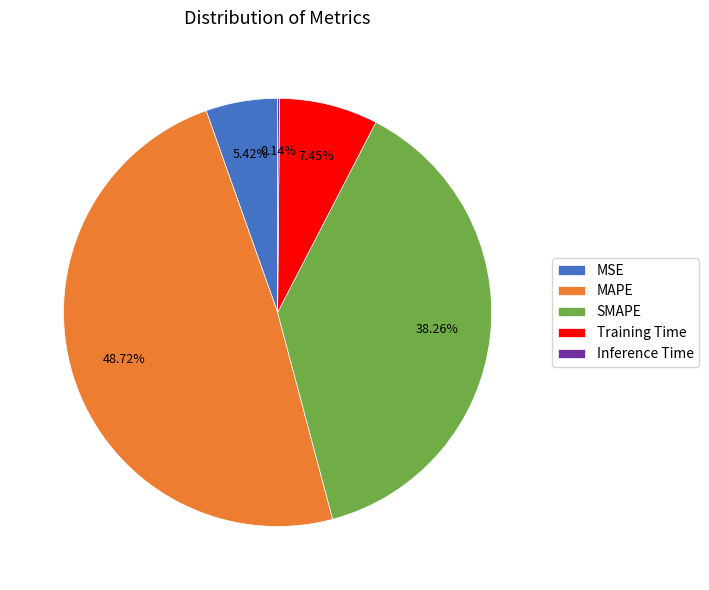

What percentage is NOT represented by MSE?

94.6%